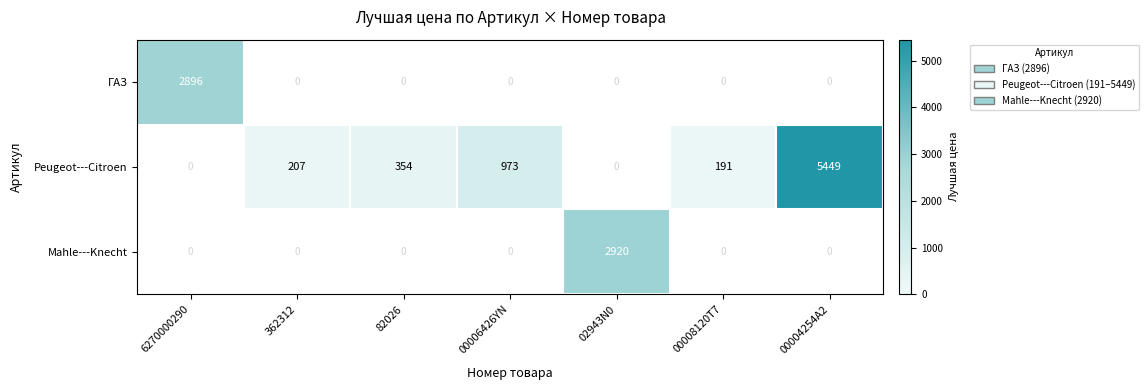

Count the number of categories in the chart.

7